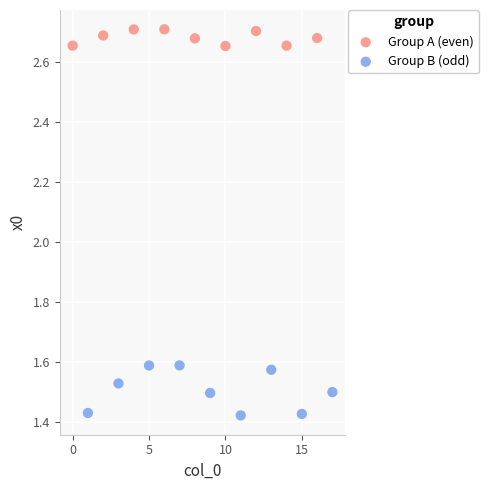

Which series contains the highest Y value?

Group A (even)